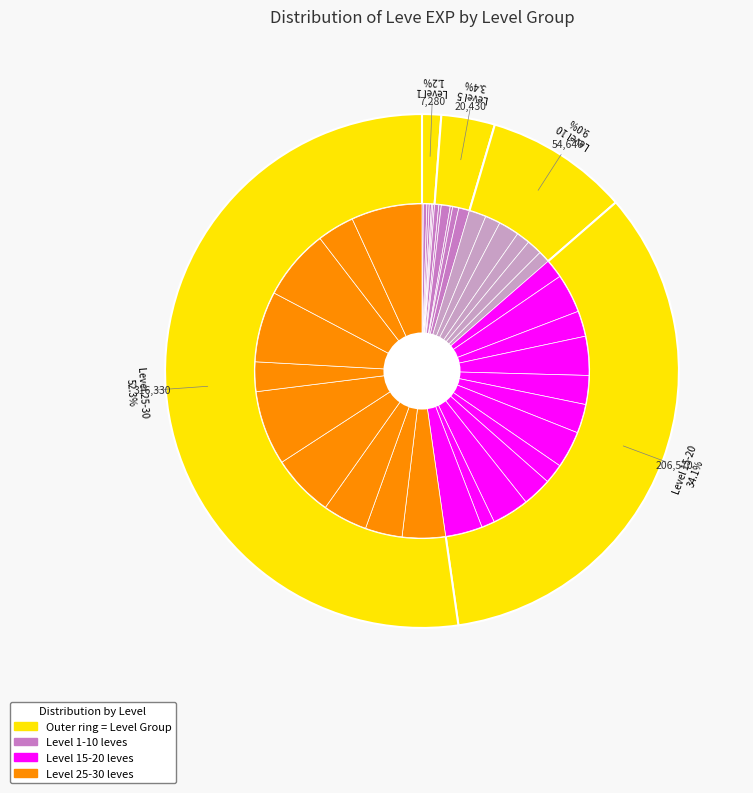

How many segments does this pie chart have?

40